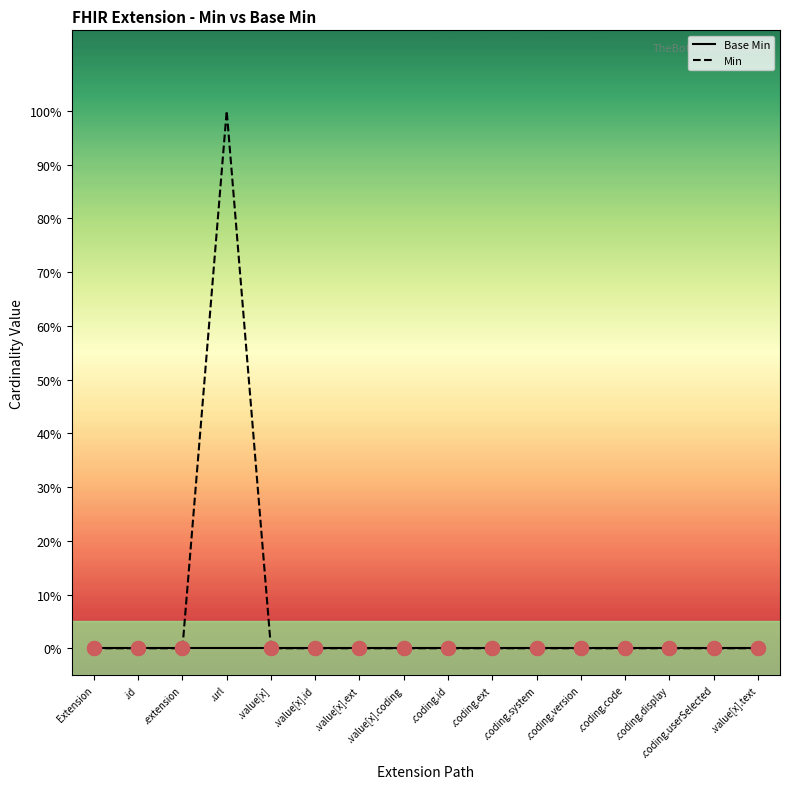

At how many categories does at least one series exceed 0?

1